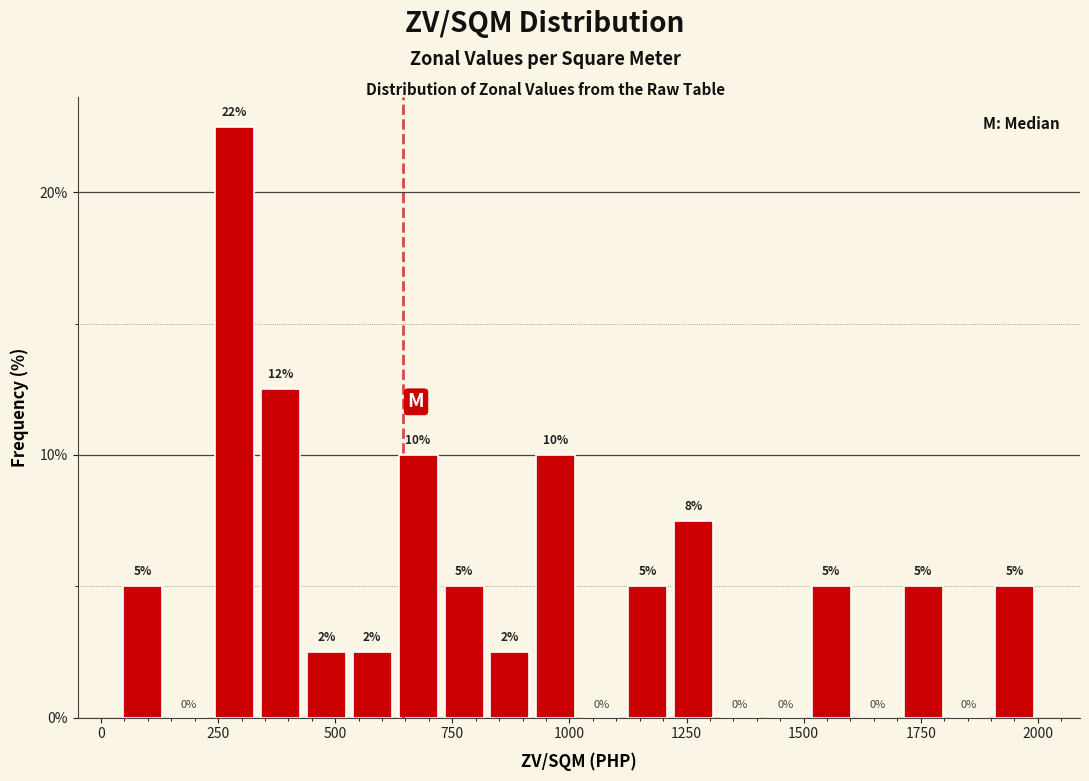

Around what value on the x-axis is the tallest bar? Give the approximate position of its centre, as read against the axis.

300